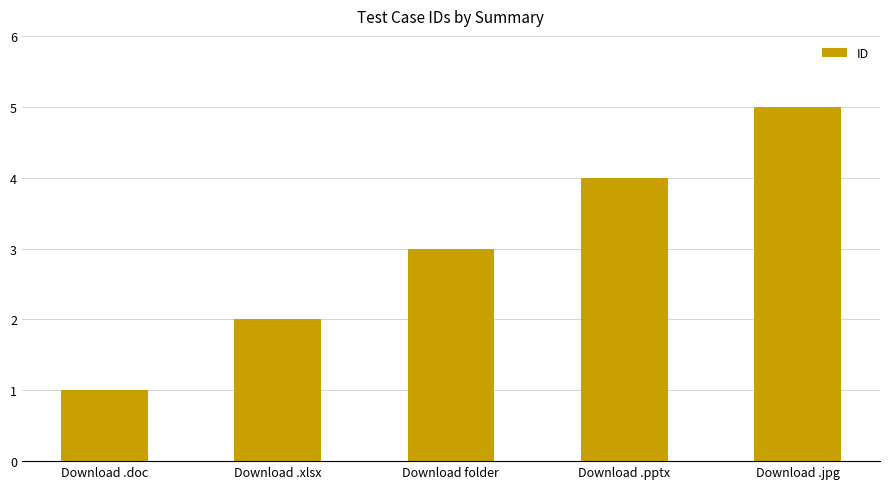

Which category has the lowest value across all series?

Download .doc